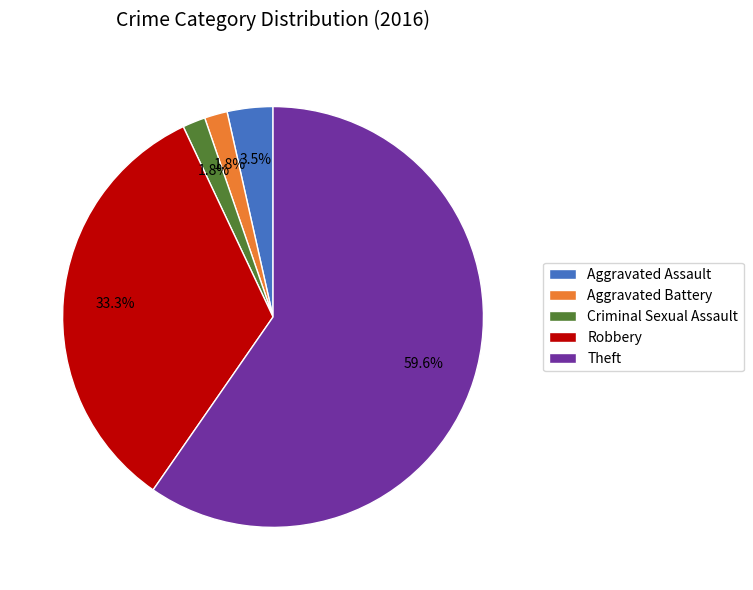

What is the majority slice?

Theft